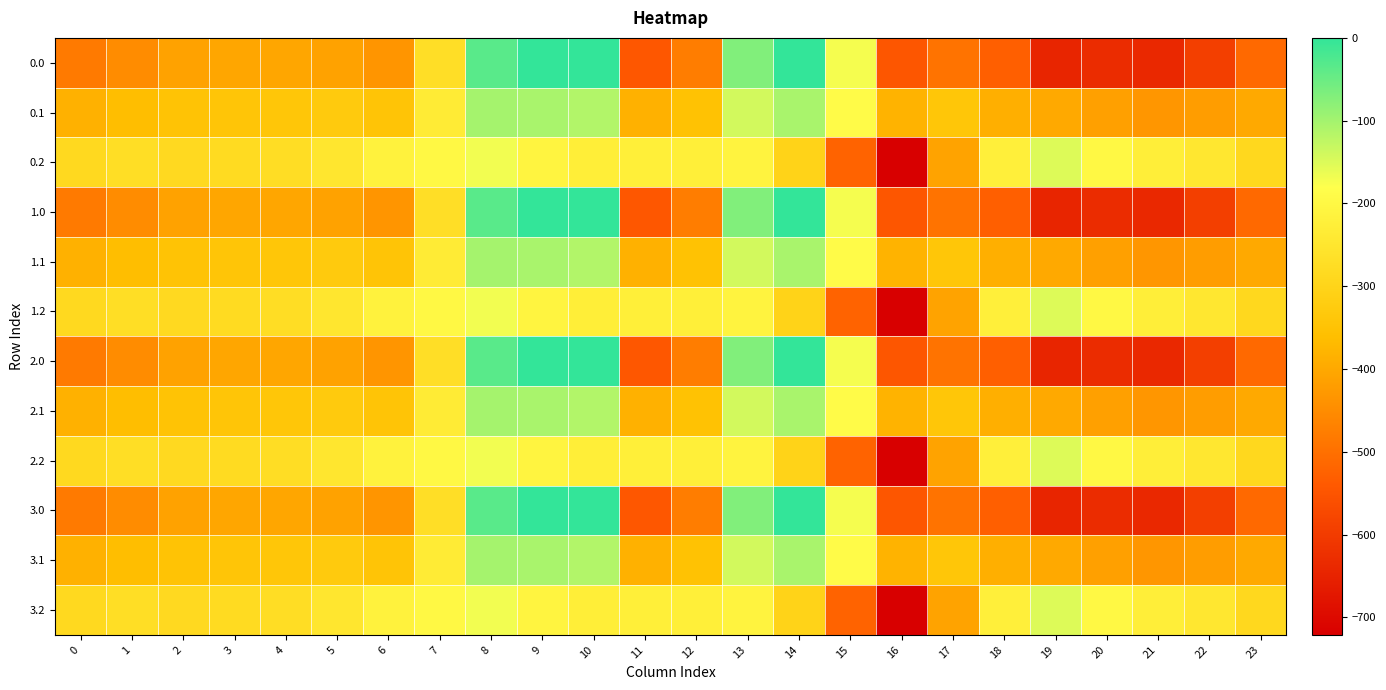

At which category is the sum across all series the highest?

8